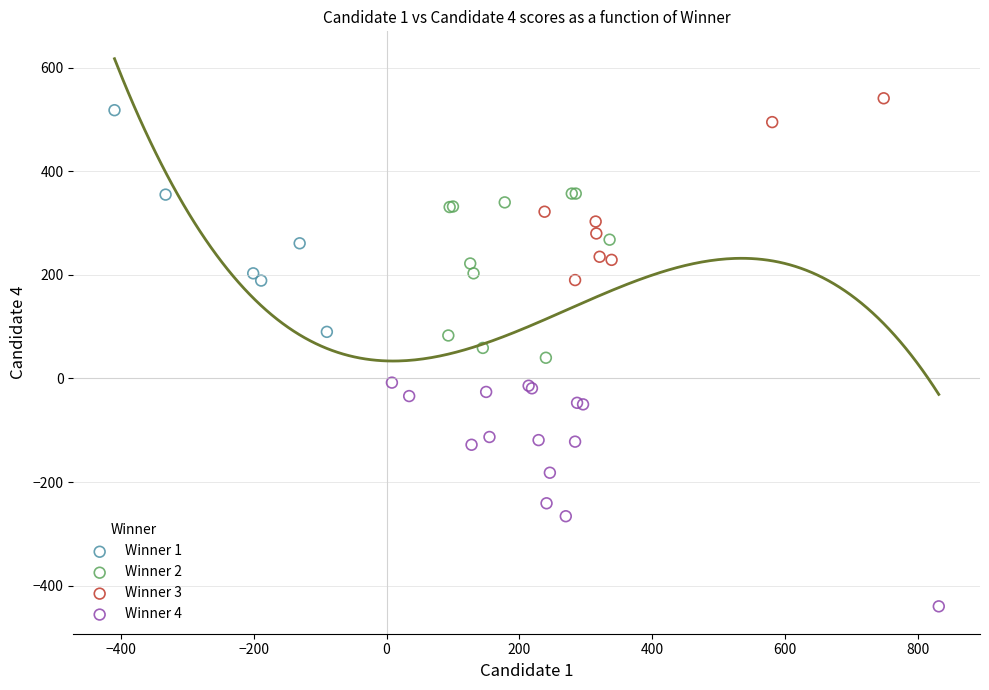

Which series reaches the maximum Y coordinate?

Winner 3